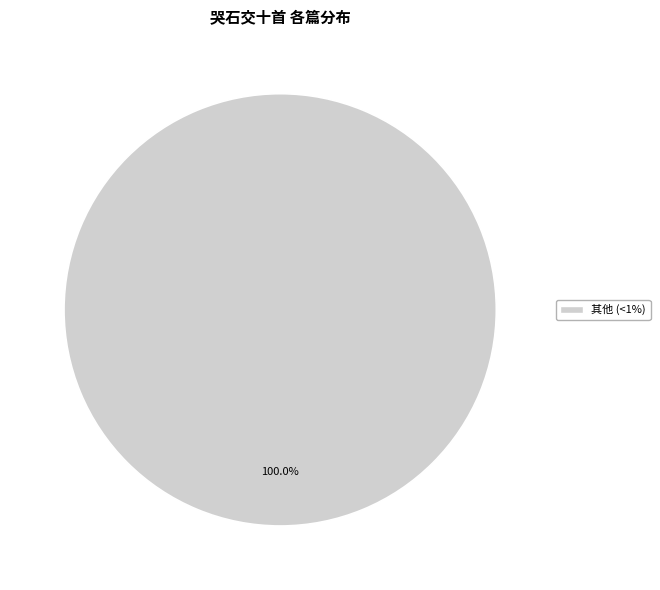

Does 其他 (<1%) account for over 50% of the chart?

Yes